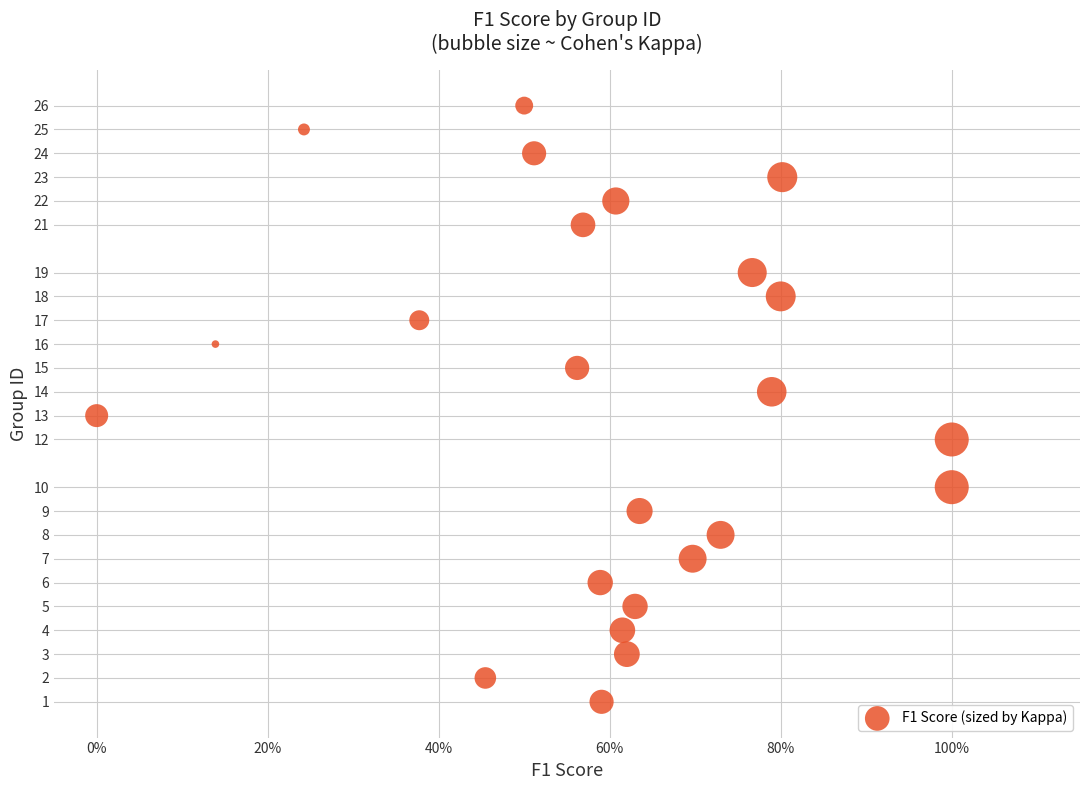

What is the range of Y values (max minus min)?

25